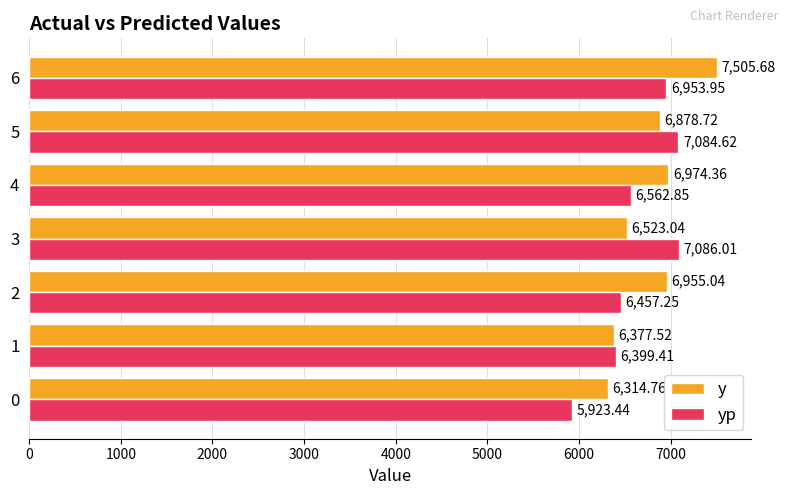

Rank the series at 2 from lowest to highest value.

yp, y